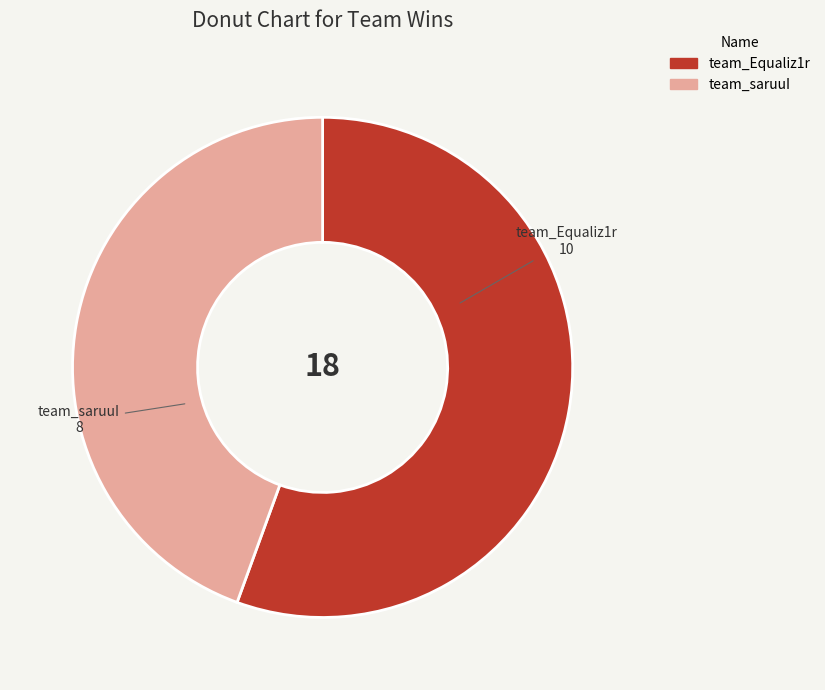

Rank the categories by value from lowest to highest.

team_saruuI, team_Equaliz1r